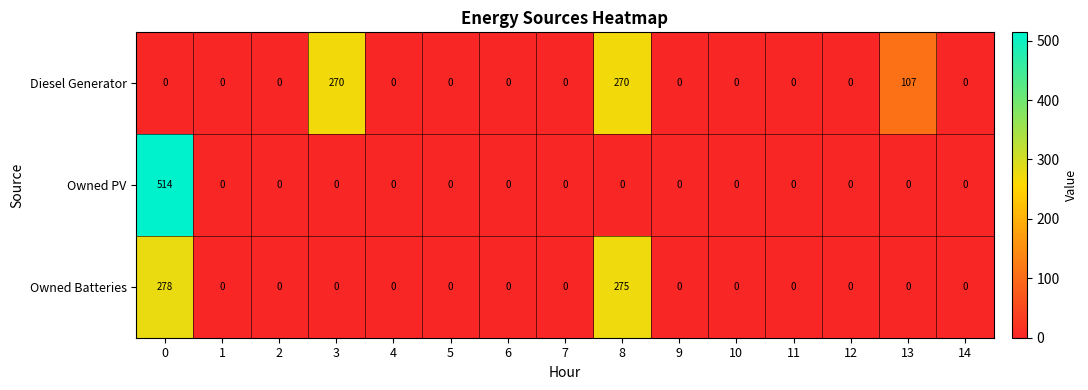

How many series are shown in this chart?

3